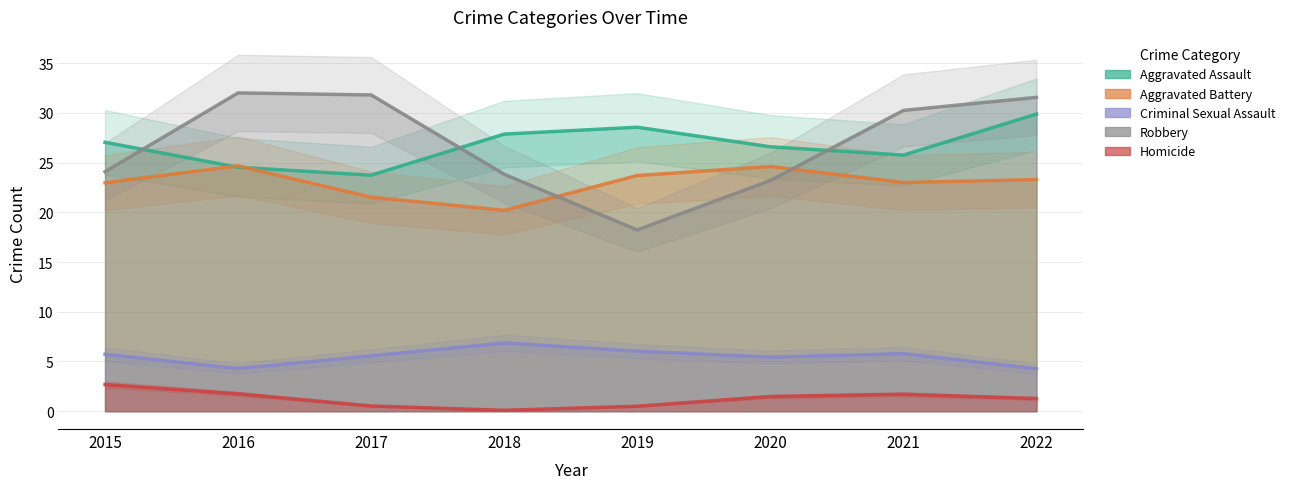

What is the difference between the highest and lowest values at 2021?

28.5